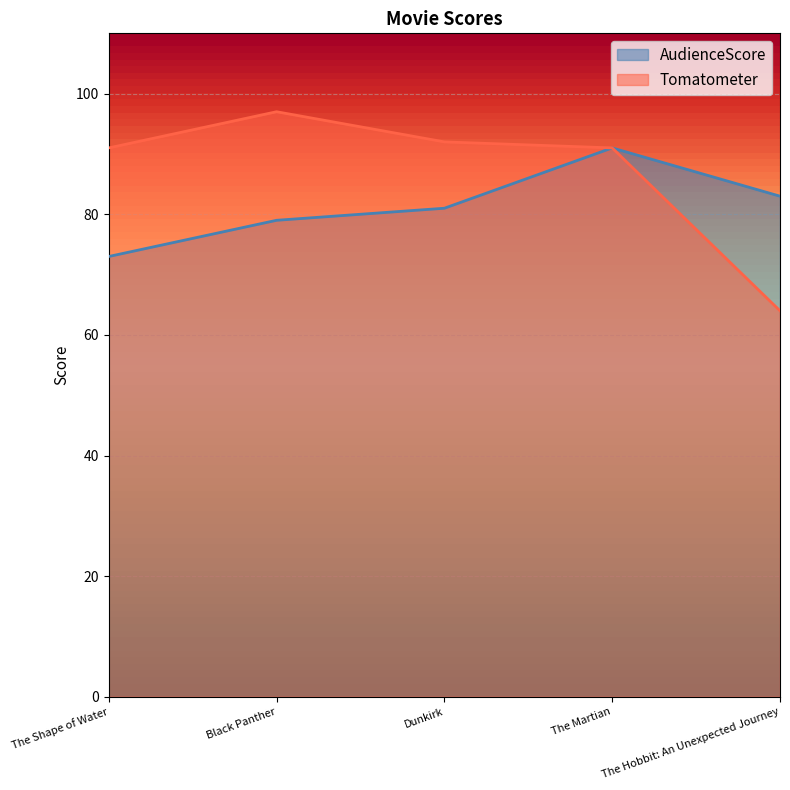

Reading left to right, what are all the values shown in this chart?

AudienceScore: 73	79	81	91	83
Tomatometer: 91	97	92	91	64